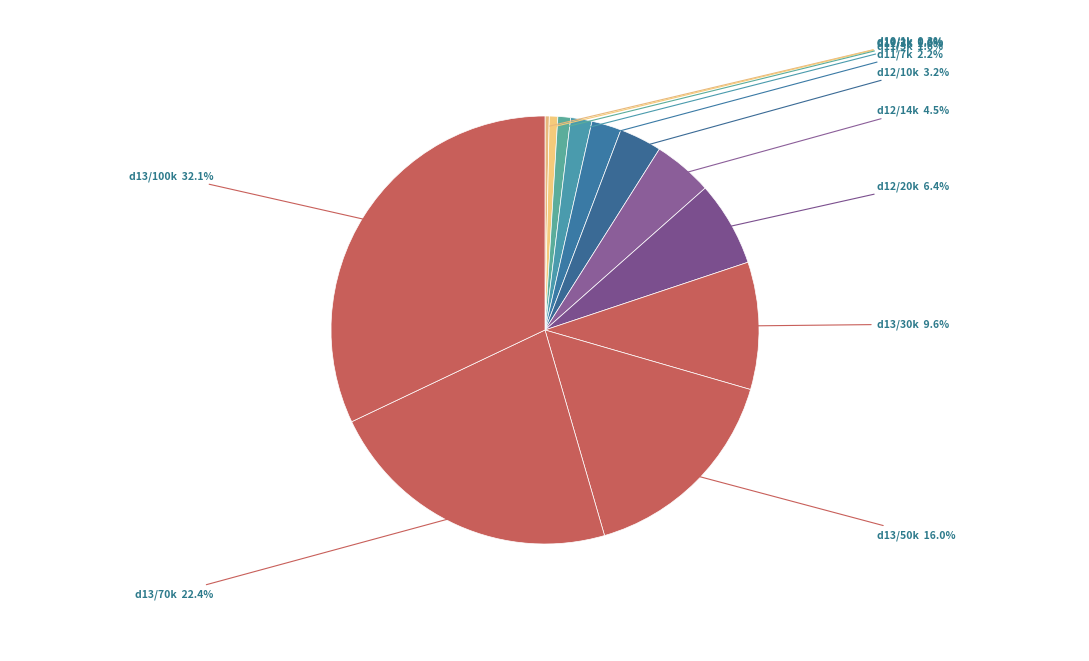

How many slices are in this pie chart?

12